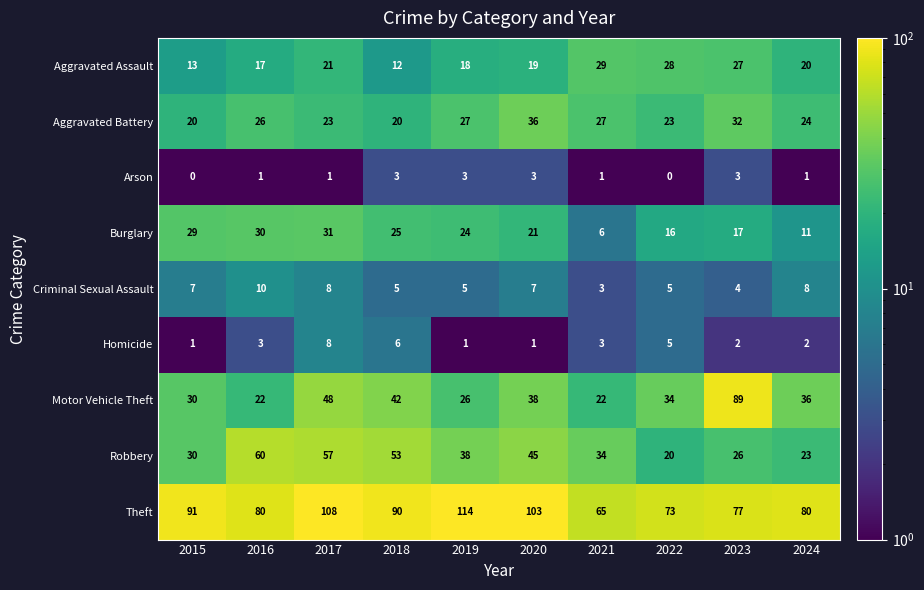

What is the maximum value for Criminal Sexual Assault?

10